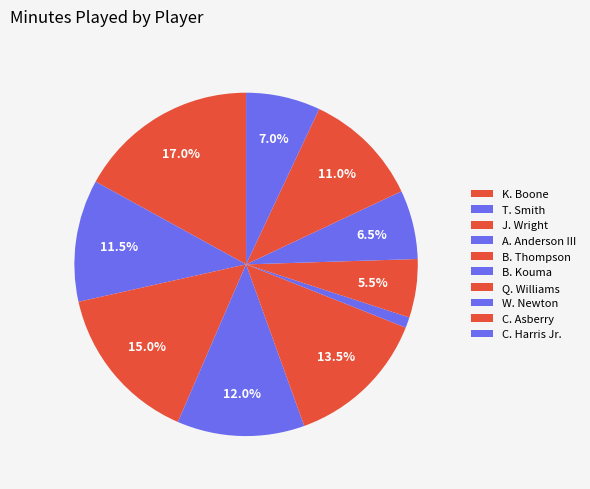

How many slices are in this pie chart?

10